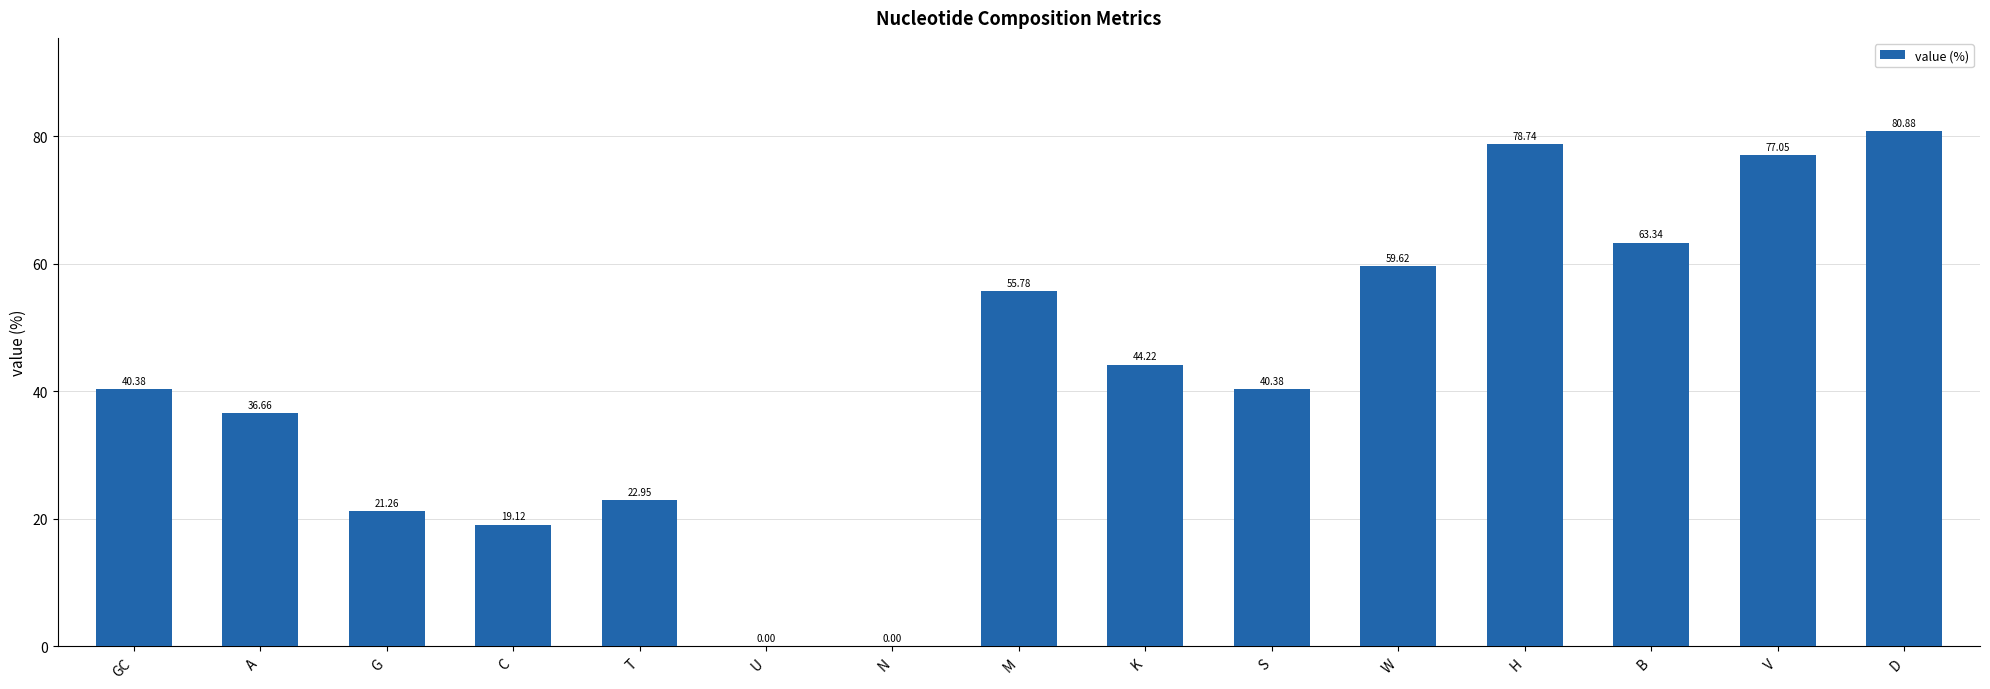

Which has a higher value, U or GC?

GC